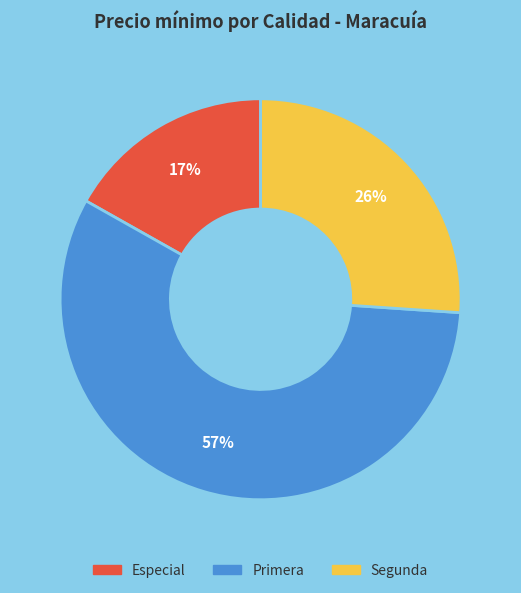

To the nearest percent, what percentage of the pie is Especial?

17%